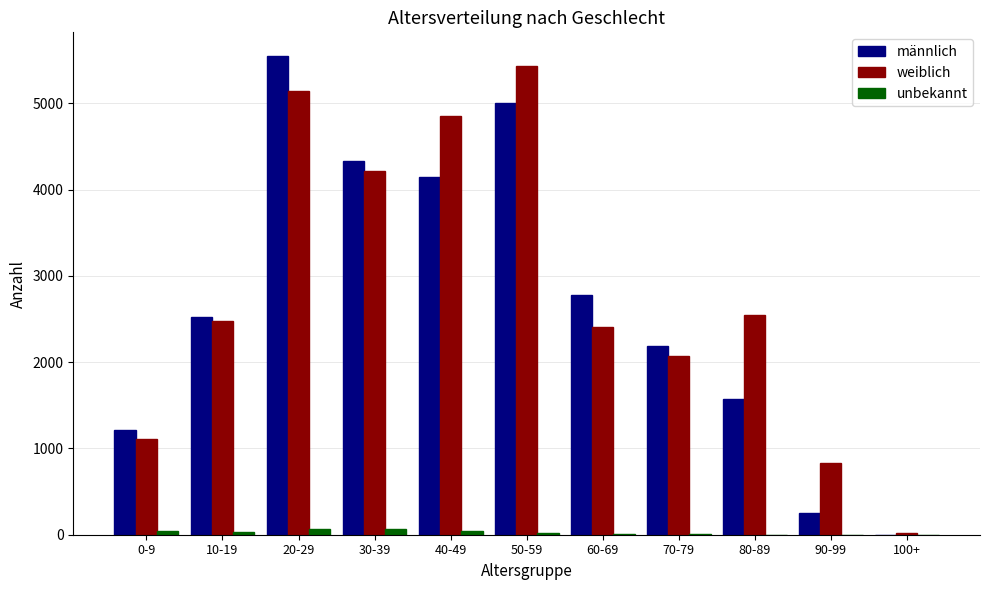

How many groups of bars are there?

11